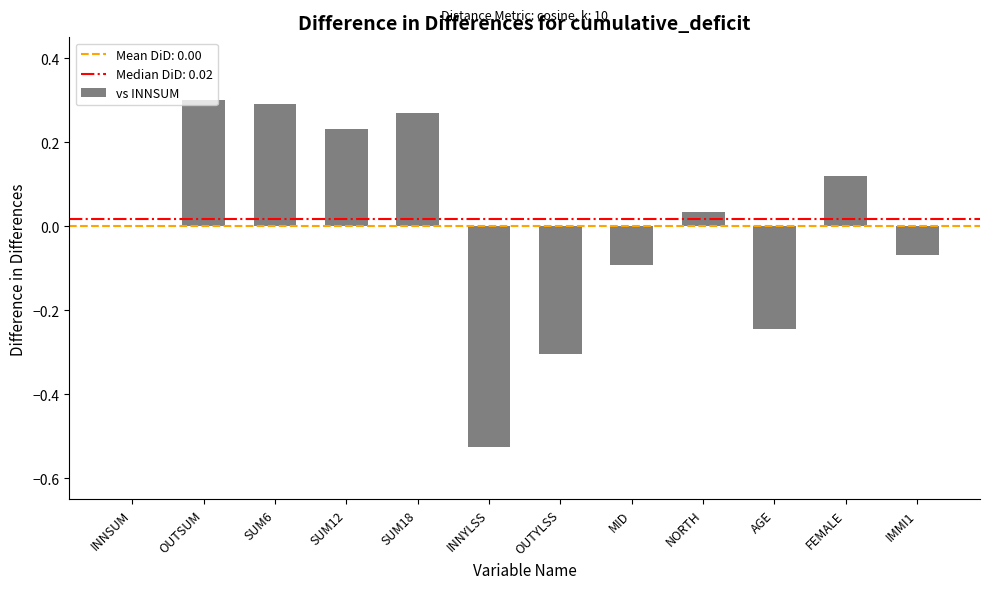

Between SUM12 and NORTH, which is larger?

SUM12